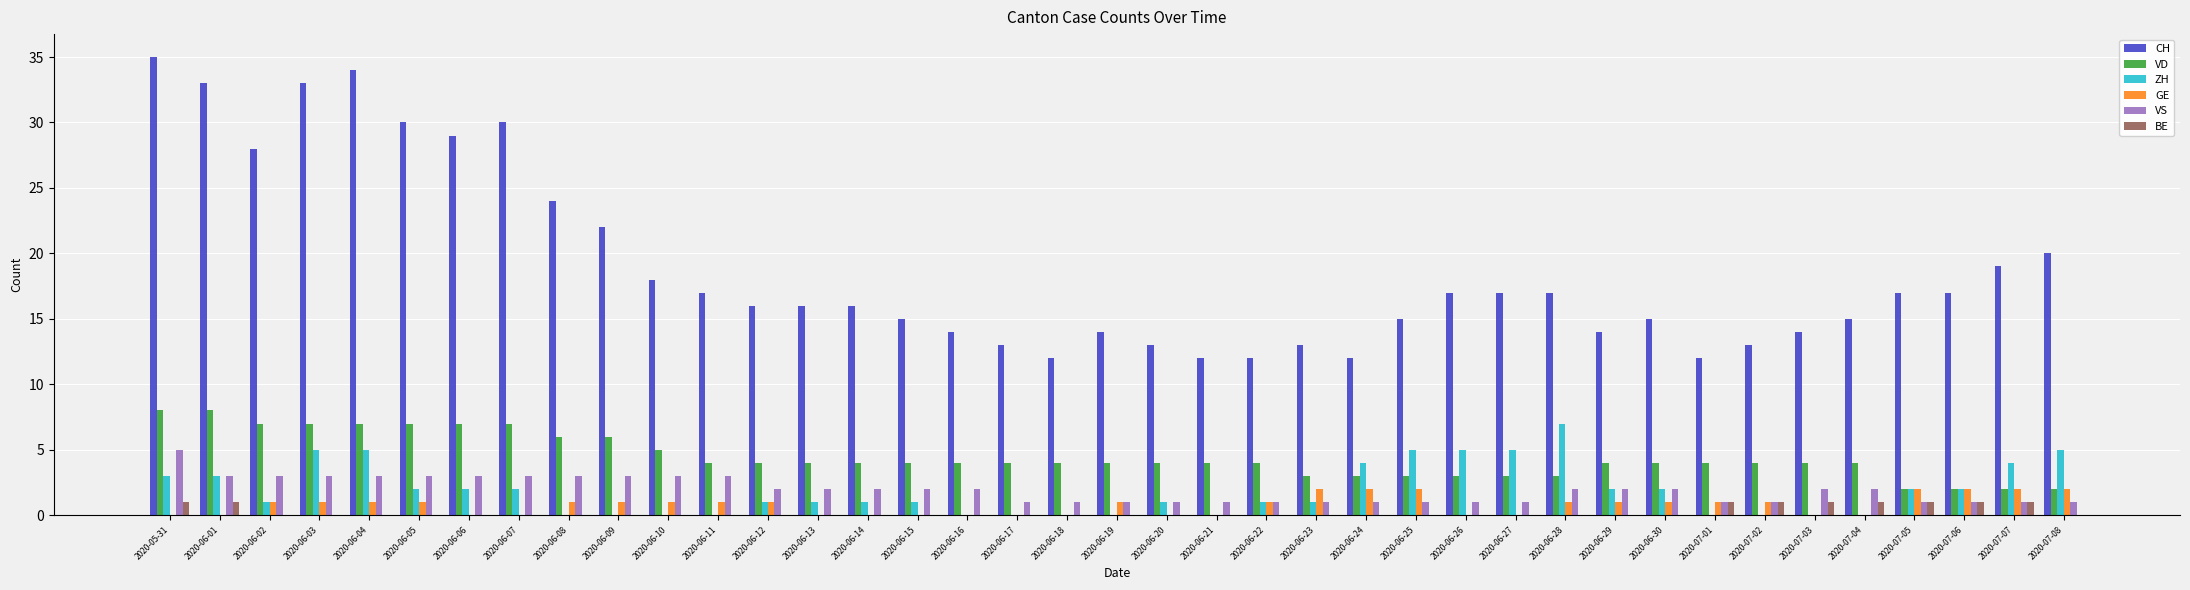

The value of VS at 2020-06-09 is 3. True or false?

True